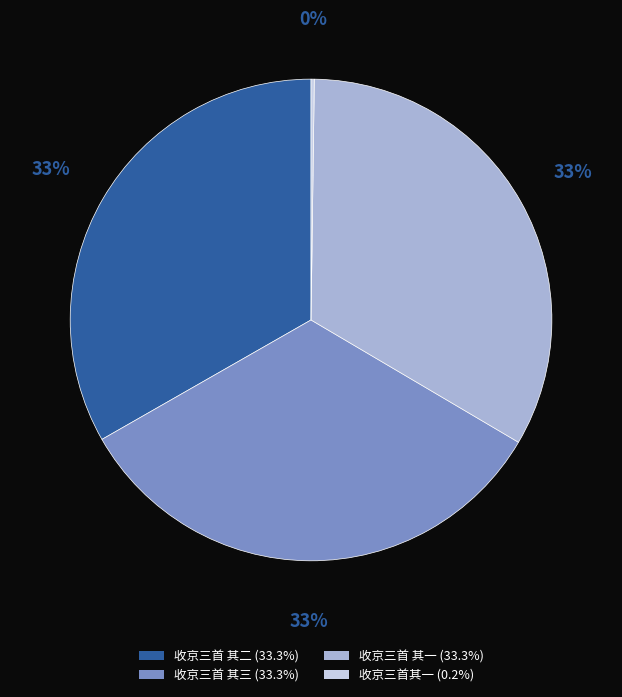

The 收京三首 其二 slice represents 25% of the pie. True or false?

False